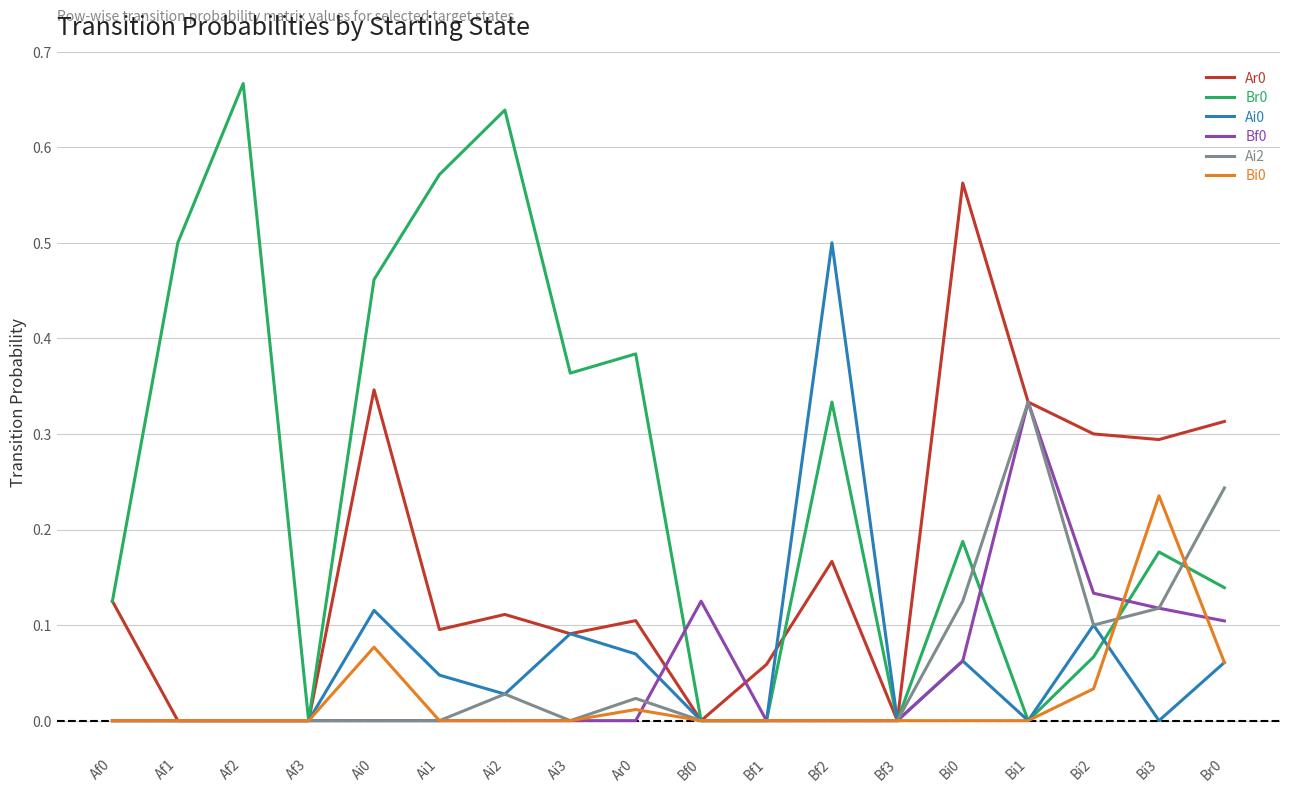

What is the total value across all series at Bi3?

0.9